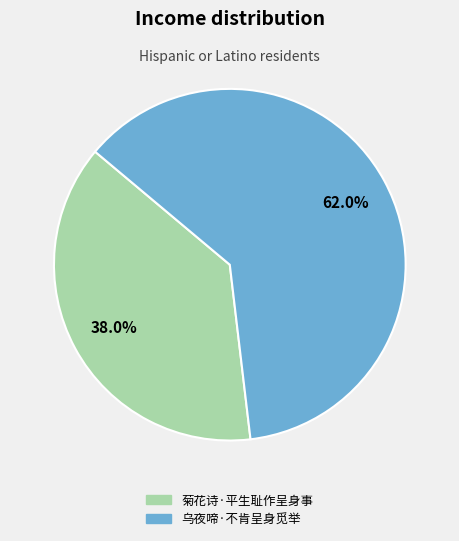

Combined, do 乌夜啼·不肯呈身觅举 and 菊花诗·平生耻作呈身事 account for over 50%?

Yes